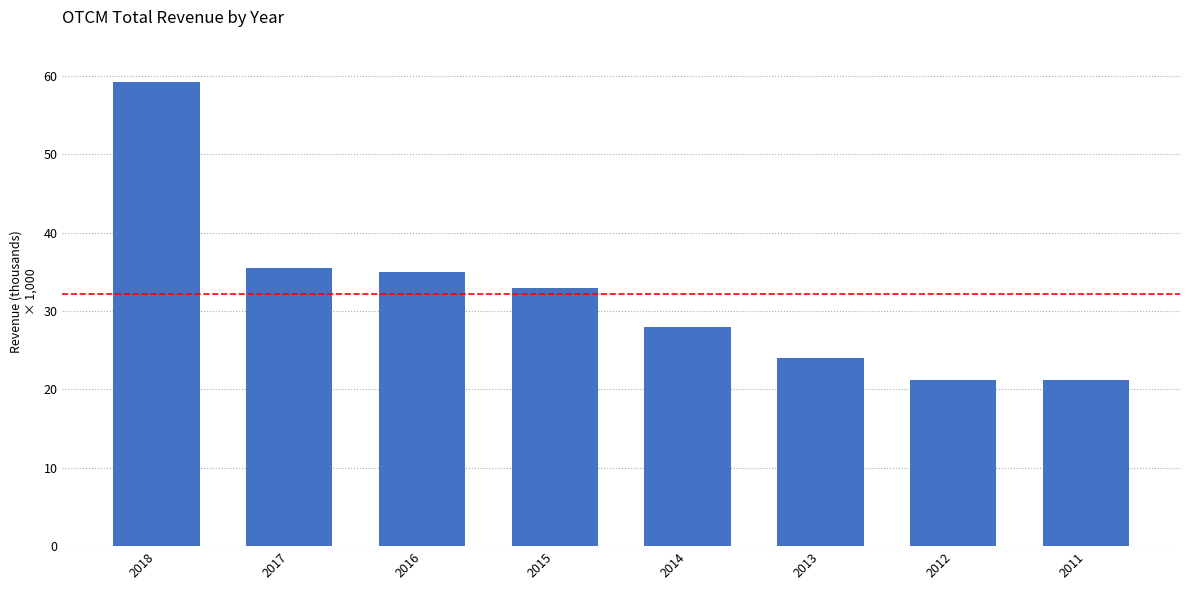

List the labels in order of value, smallest first.

2012, 2011, 2013, 2014, 2015, 2016, 2017, 2018